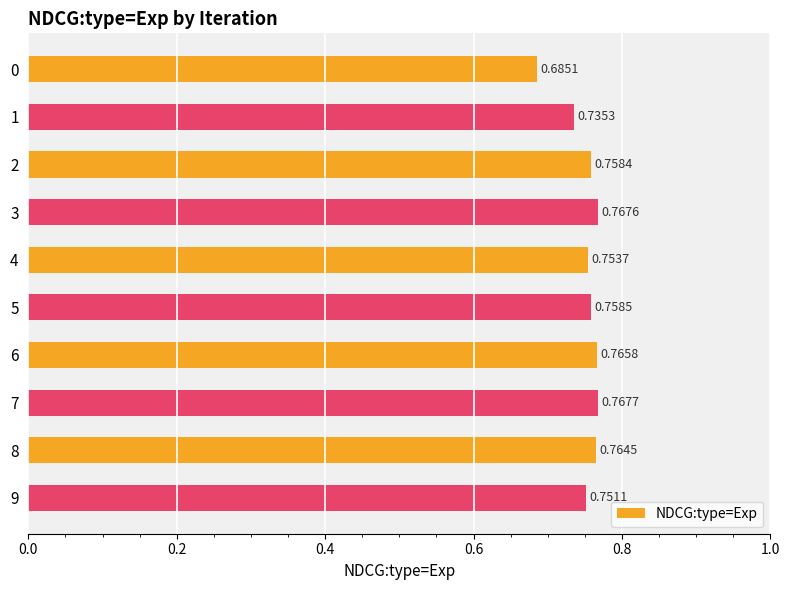

Rank the categories by value from lowest to highest.

0, 1, 9, 4, 2, 5, 8, 6, 3, 7